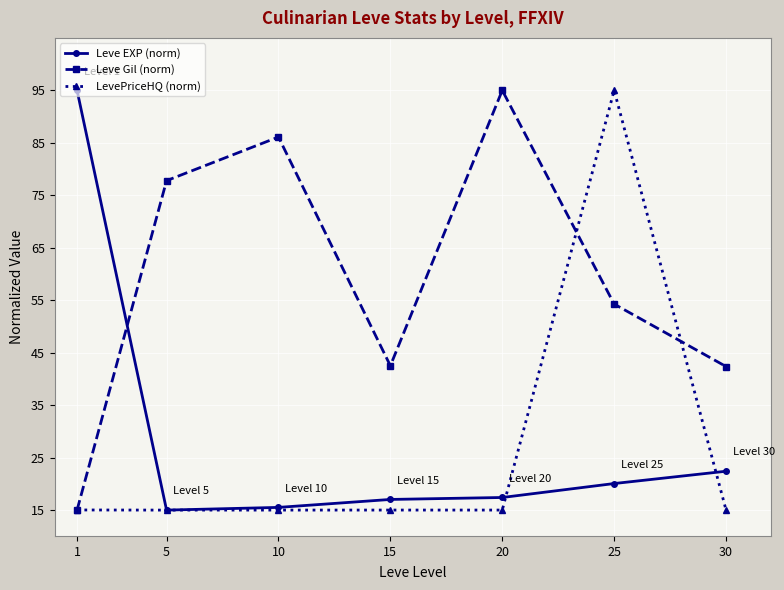

What are all the series names shown in the legend?

Leve EXP (norm), Leve Gil (norm), LevePriceHQ (norm)